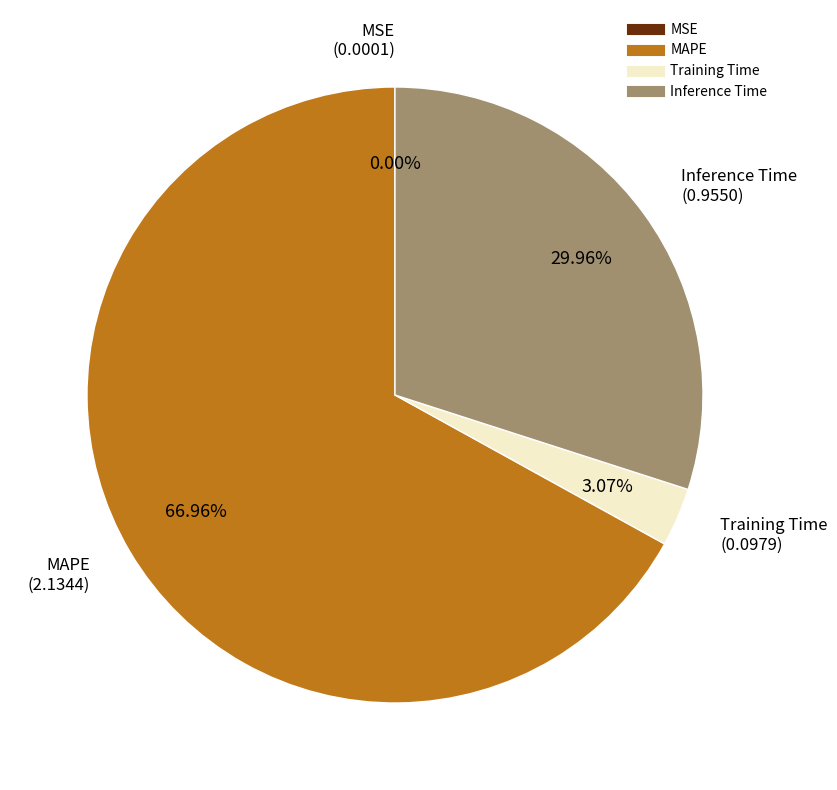

Is there any slice that represents more than half of the pie?

Yes